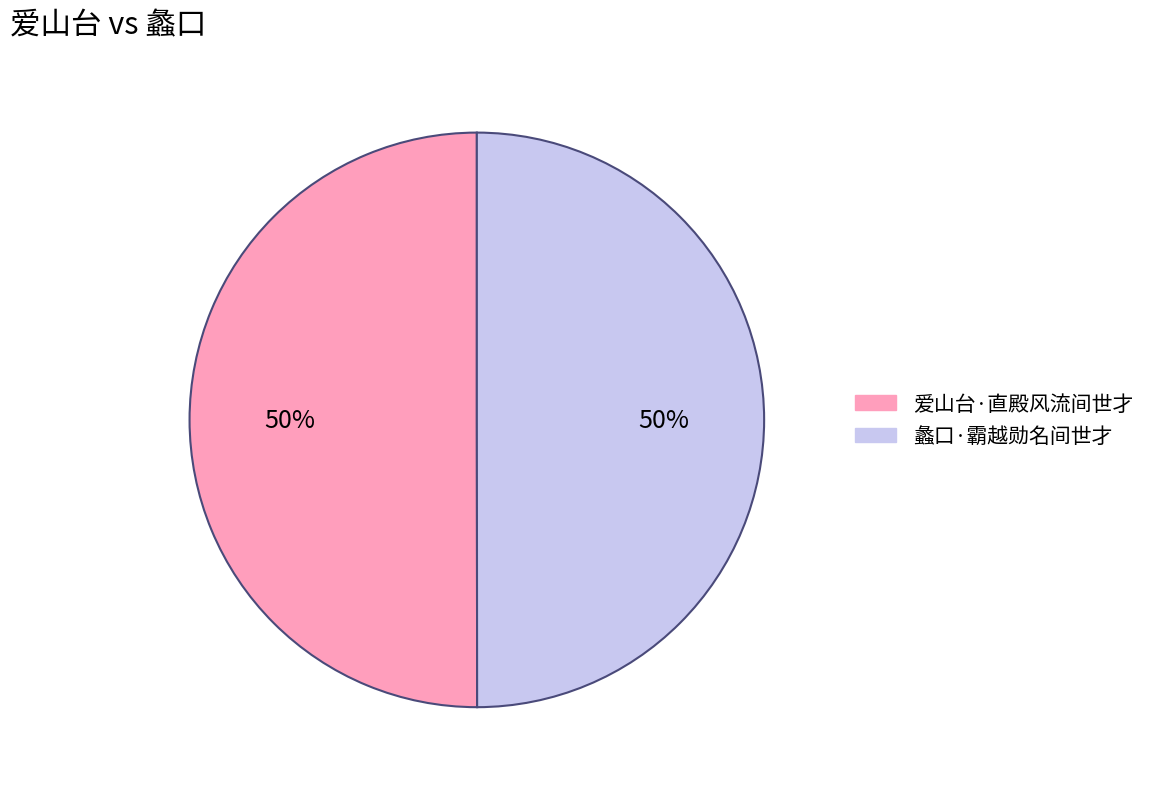

Combined, do 蠡口·霸越勋名间世才 and 爱山台·直殿风流间世才 account for over 50%?

Yes